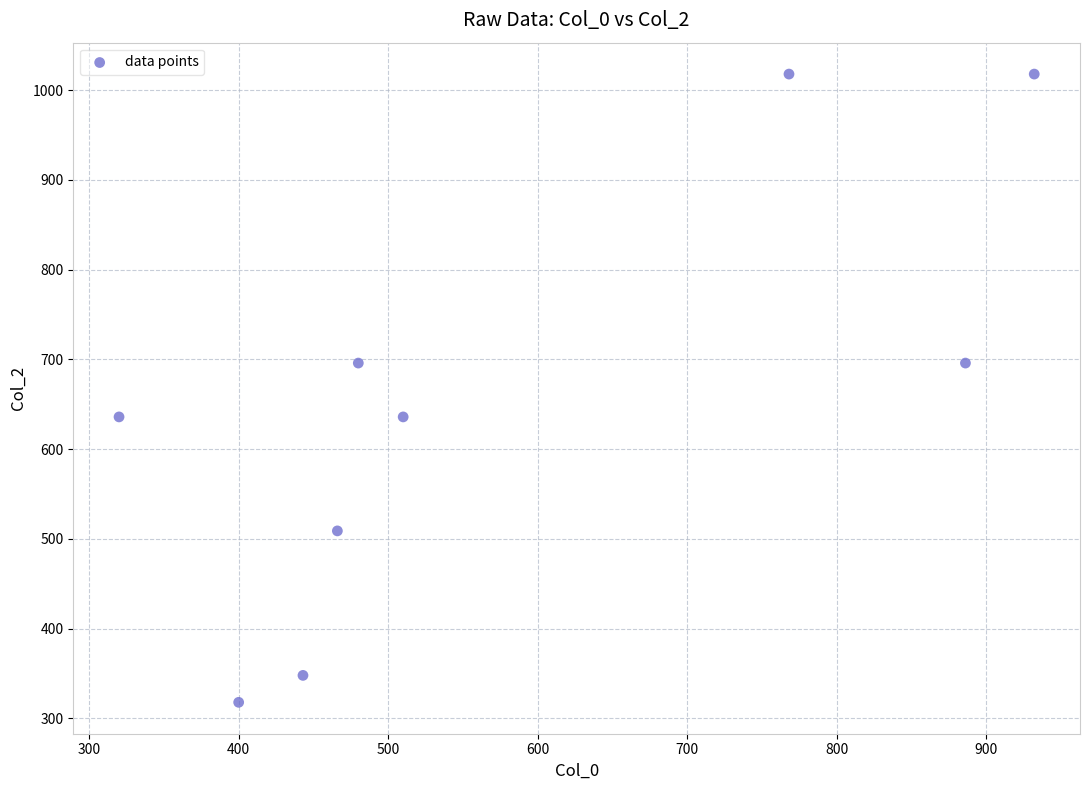

What is the range of Y values (max minus min)?

700